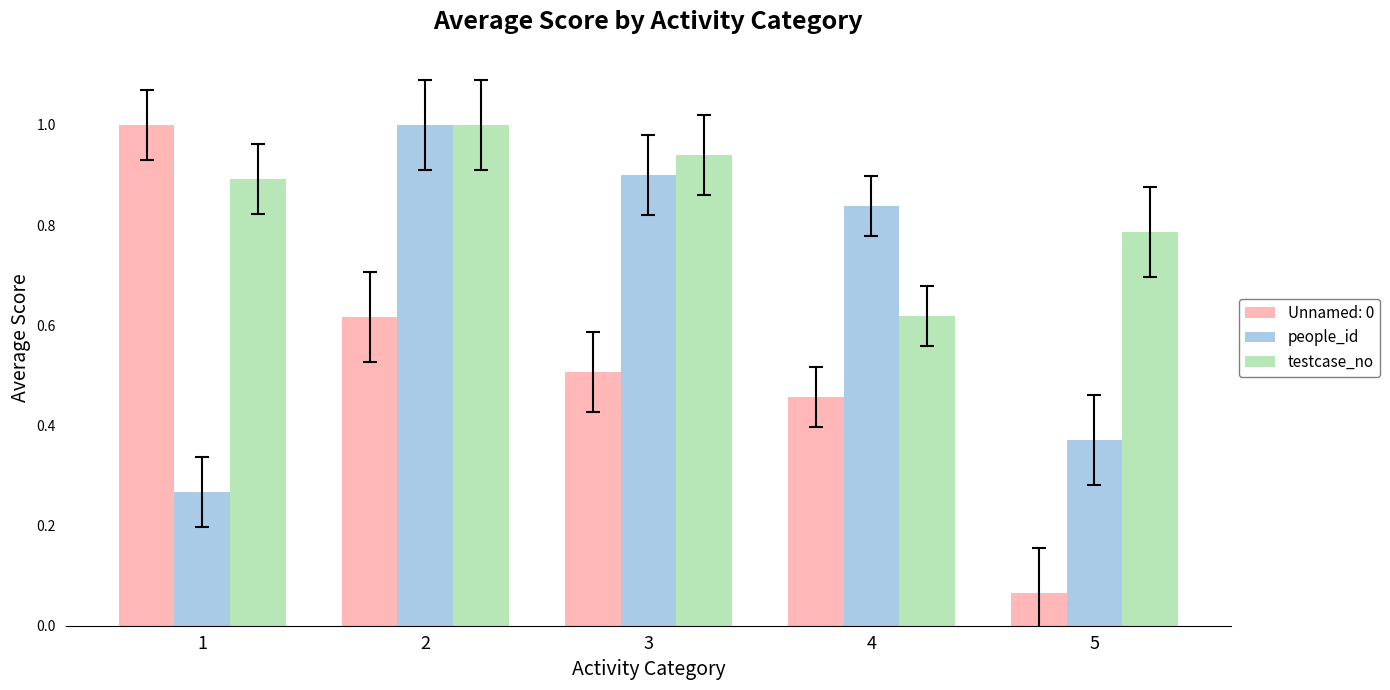

Where is testcase_no nearest to the value 0?

4